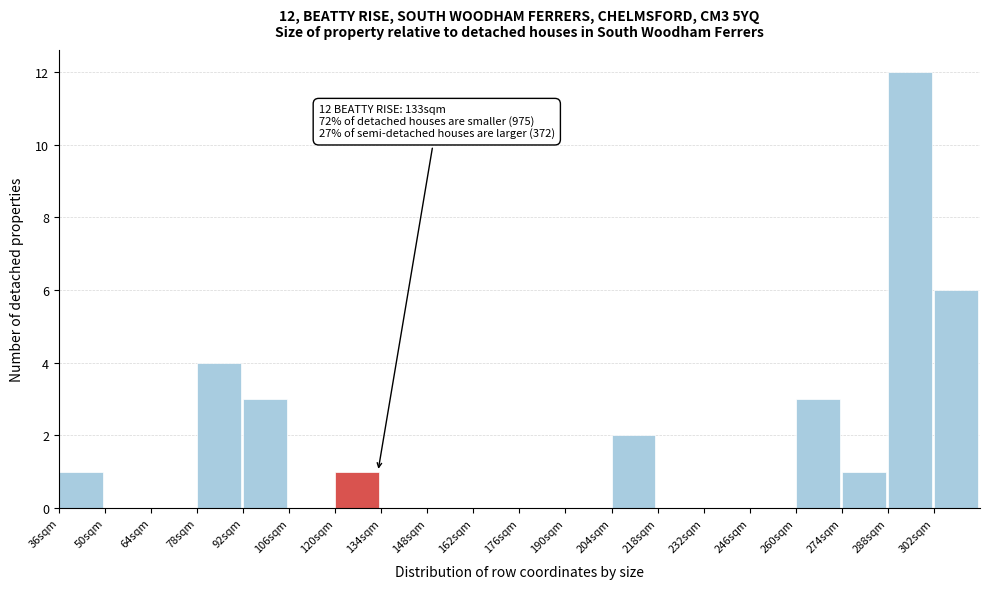

Over which range of the x-axis is the bar tallest?

288 to 302